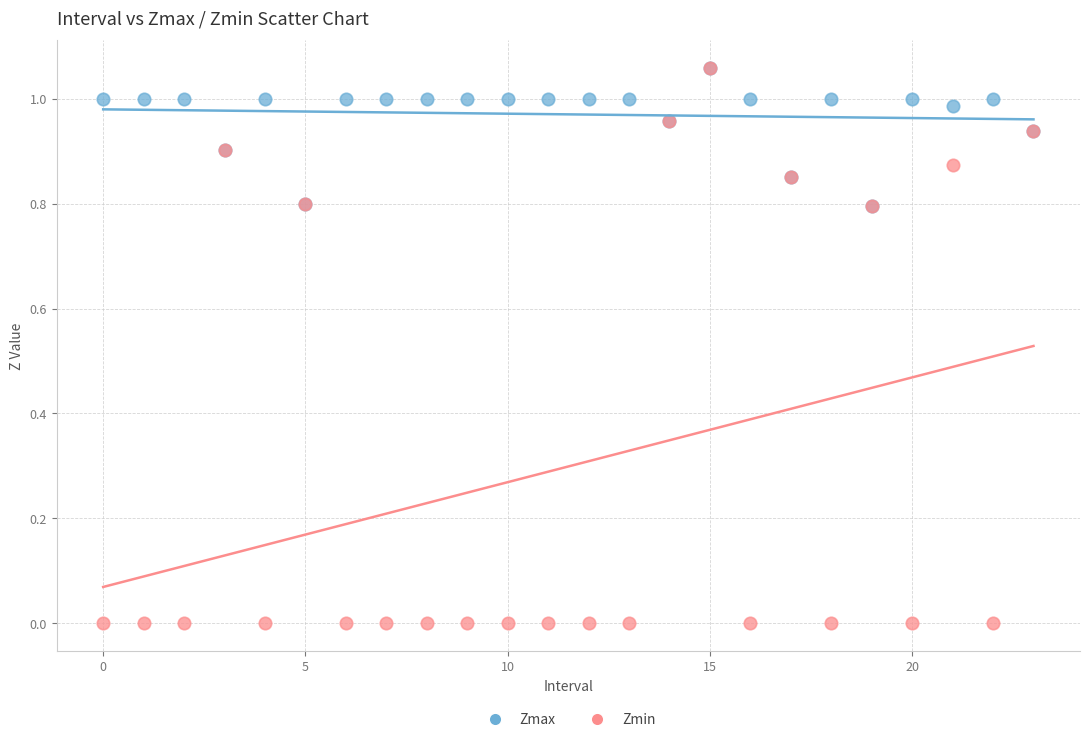

What are all the series names shown in the legend?

Zmax, Zmin